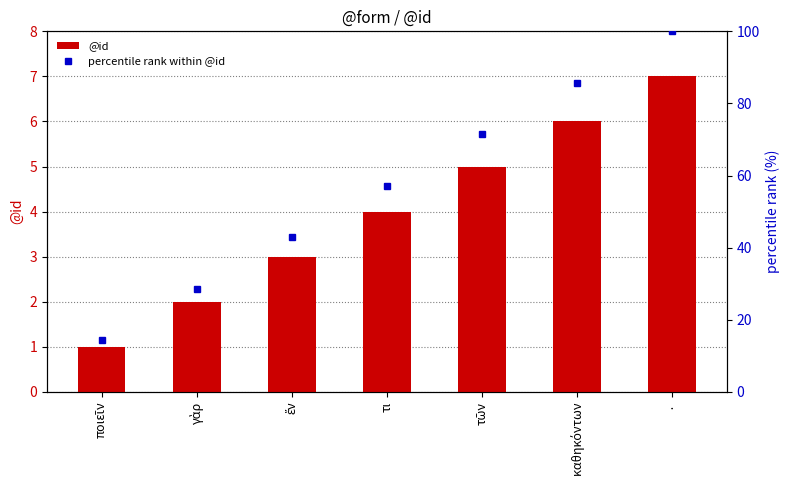

What is the highest value of the @id series?

7